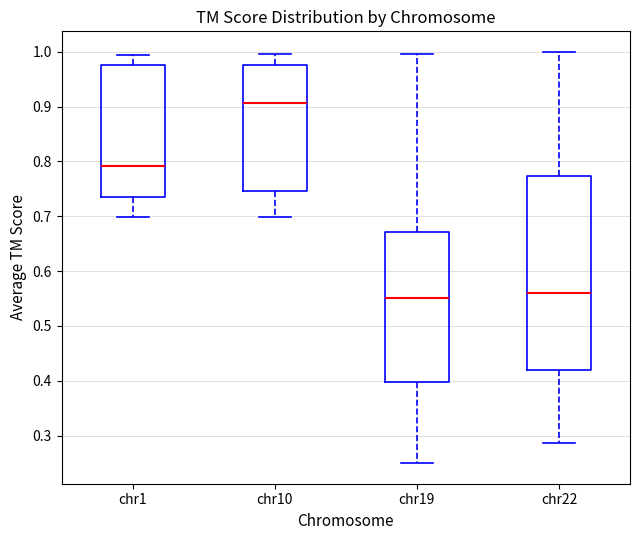

Which box is the tallest, from its lower edge to its upper edge?

chr22